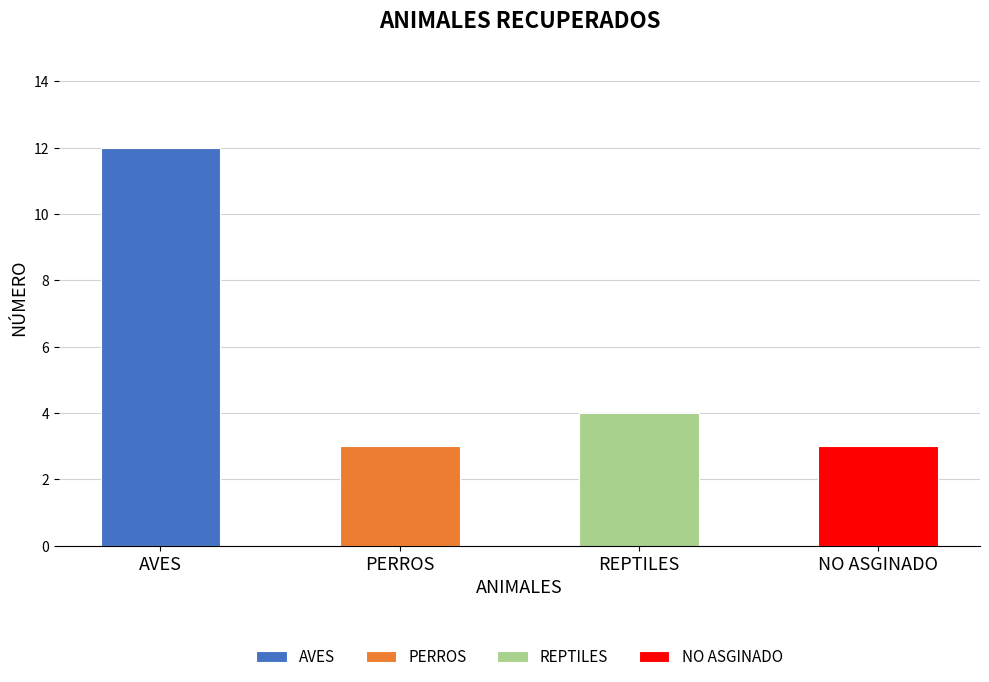

Approximately how many times larger is the value at REPTILES compared to NO ASGINADO?

1.3